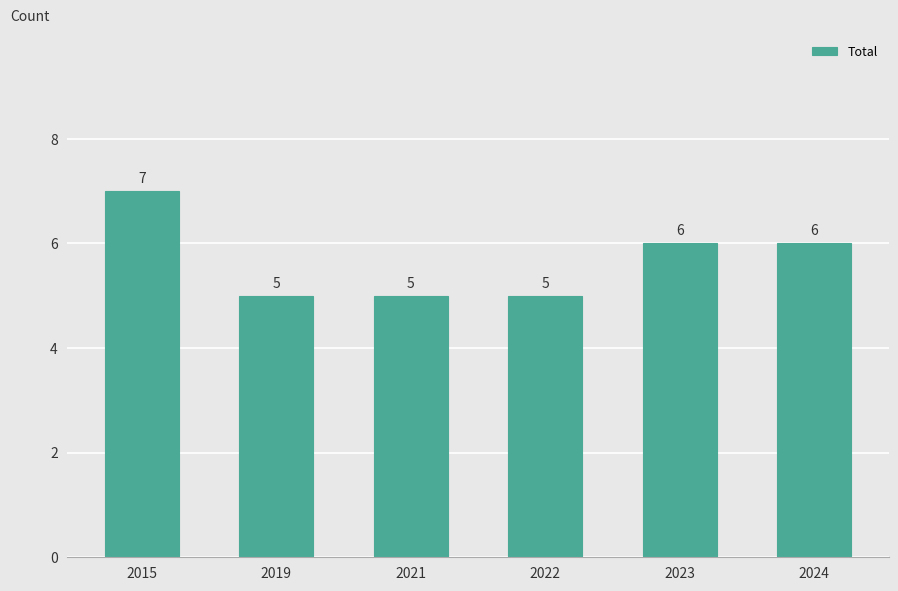

Which has a higher value, 2015 or 2023?

2015